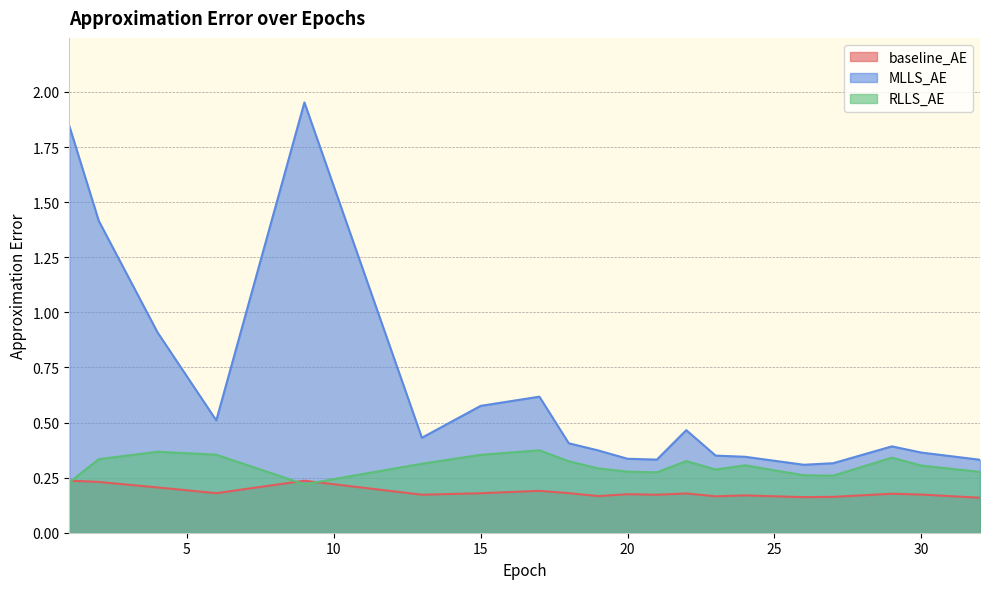

True or false: MLLS_AE has more than 1 points higher than both neighbors.

True